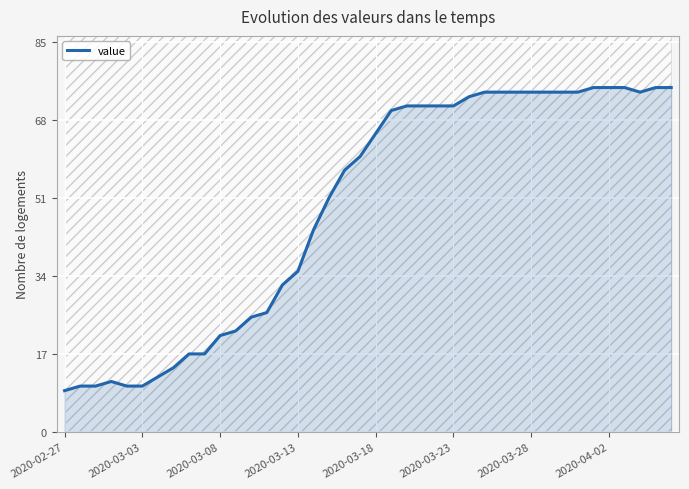

What is the highest value of the value series?

75